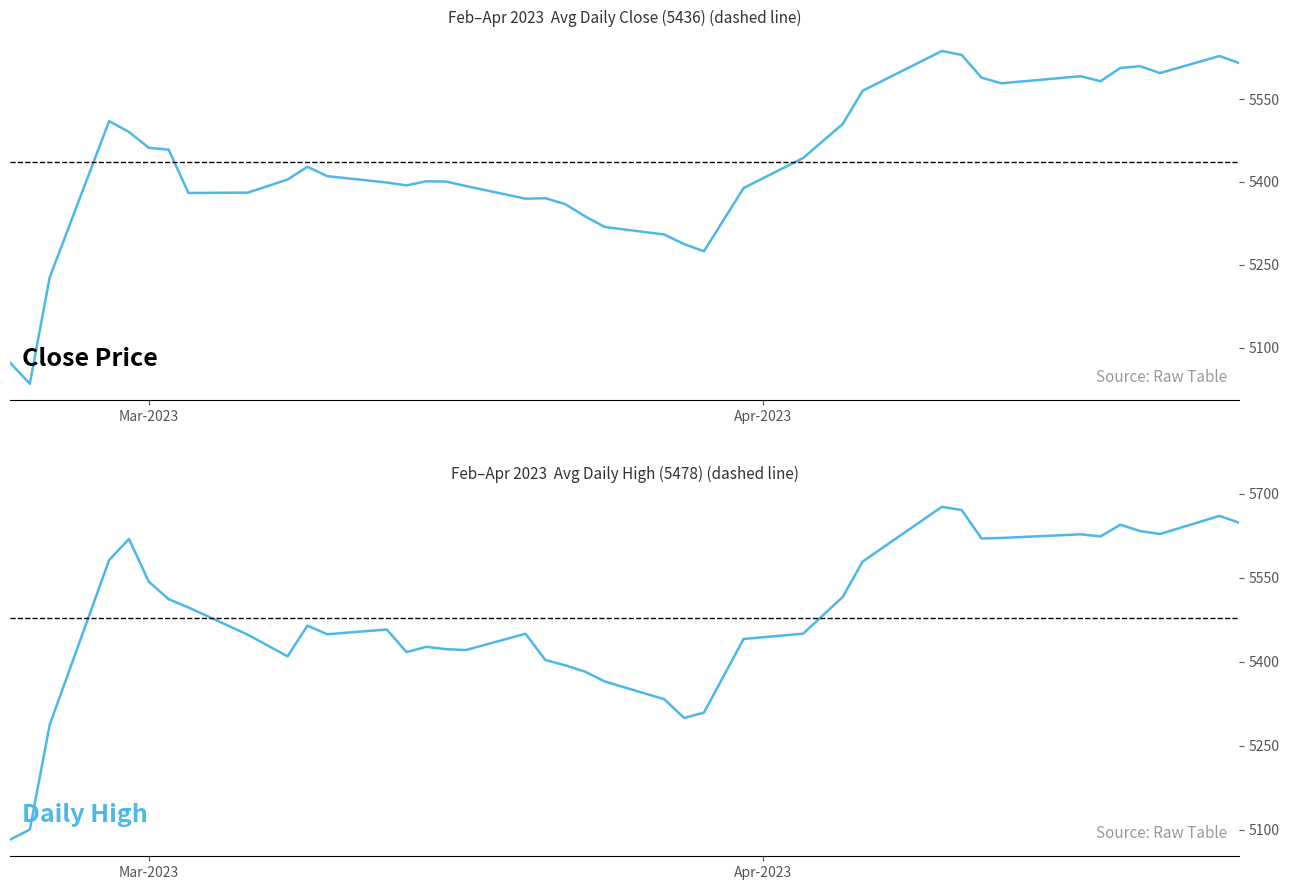

True or false: High and Close cross at least once.

False